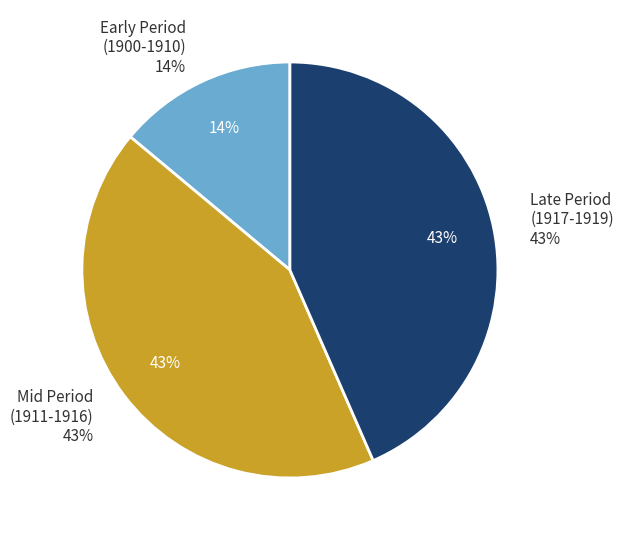

True or false: 1902 accounts for 4% of the total.

True